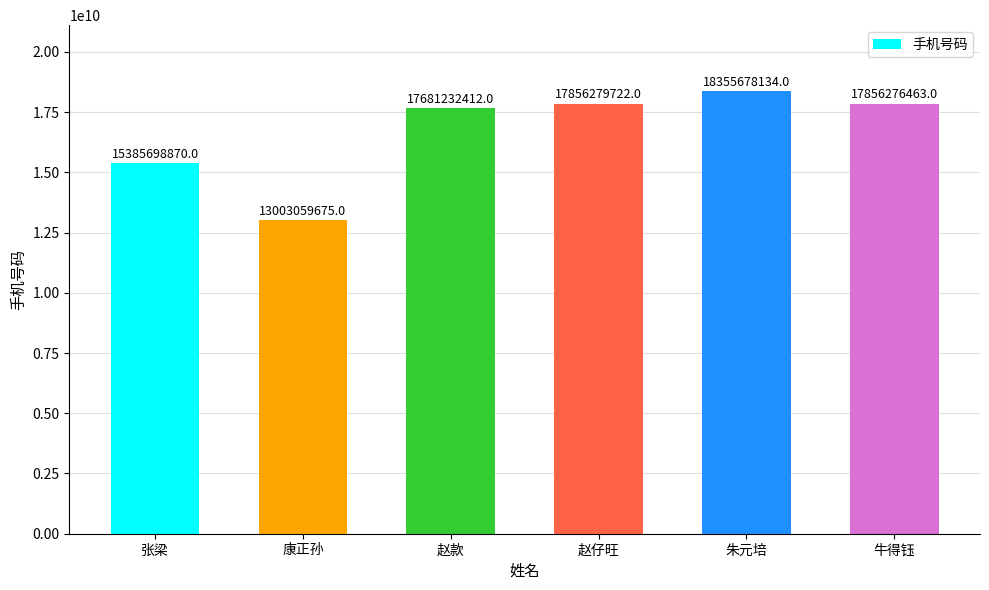

Read the value at 朱元培.

18355678134